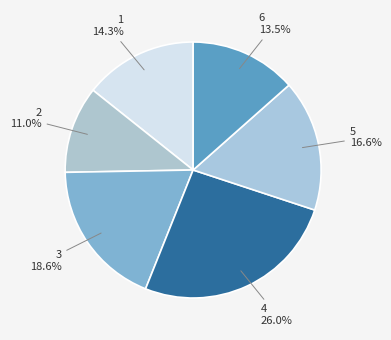

Do 2 and 4 together represent more than half of the pie?

No